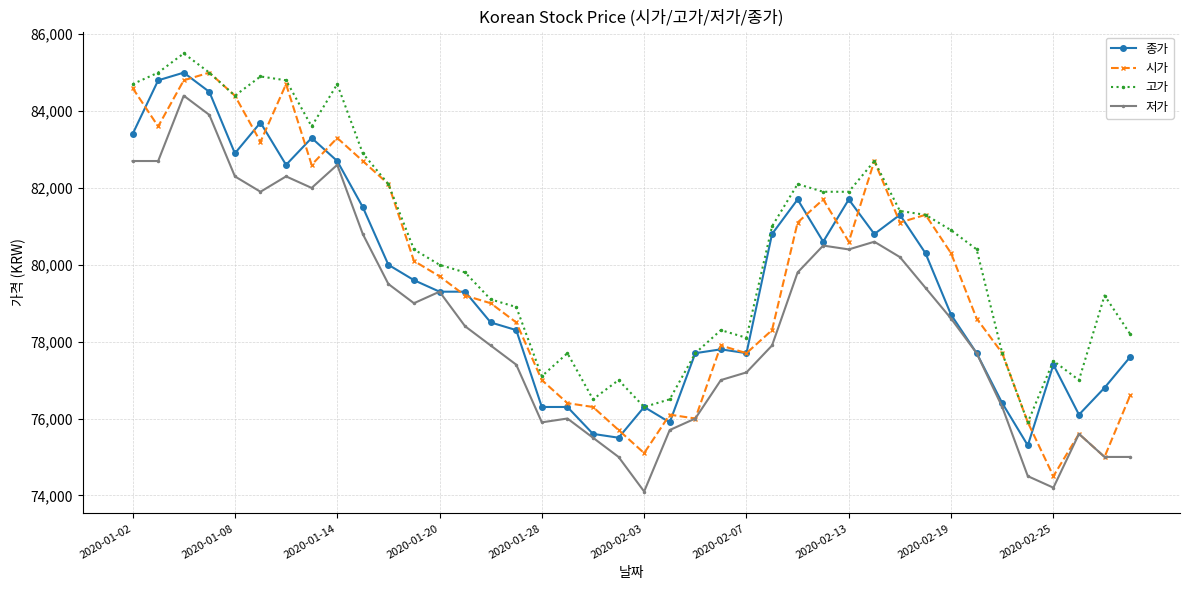

Which series has the largest total across all categories?

고가